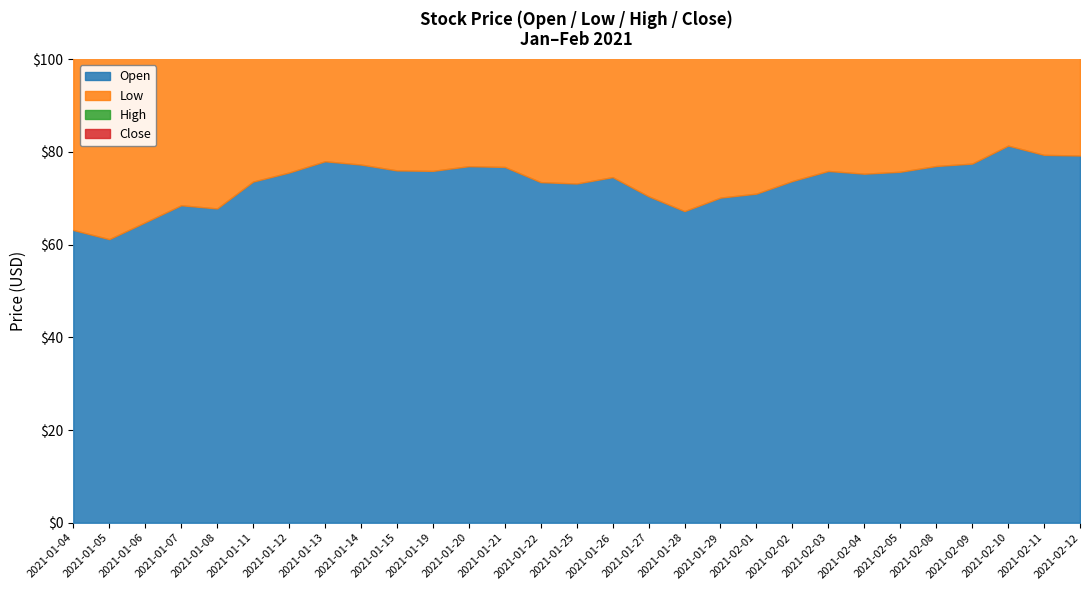

What is the difference between the Close values at 2021-01-04 and 2021-01-06?

6.1